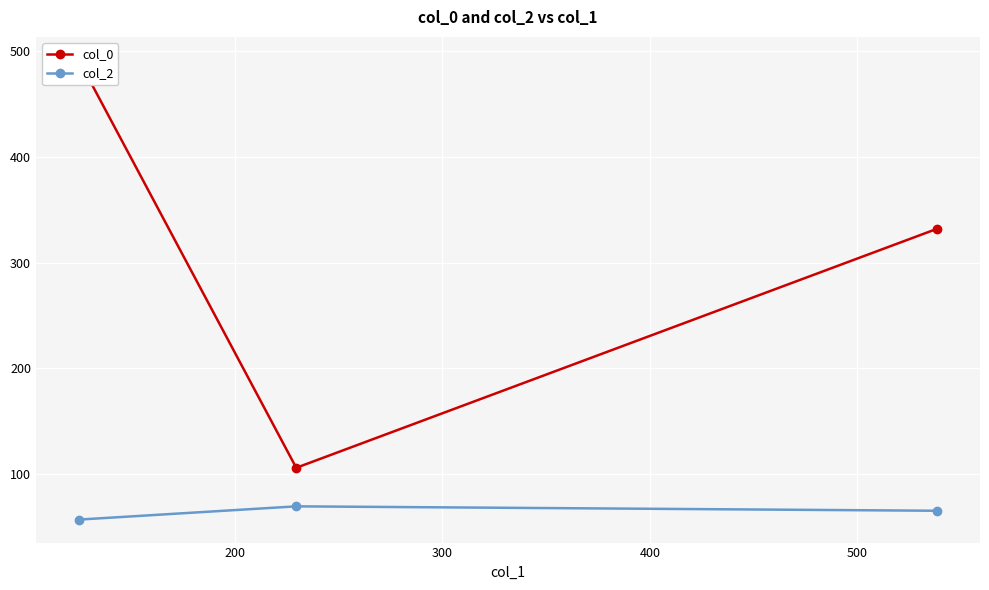

Does the chart display data point markers on the line(s)?

Yes